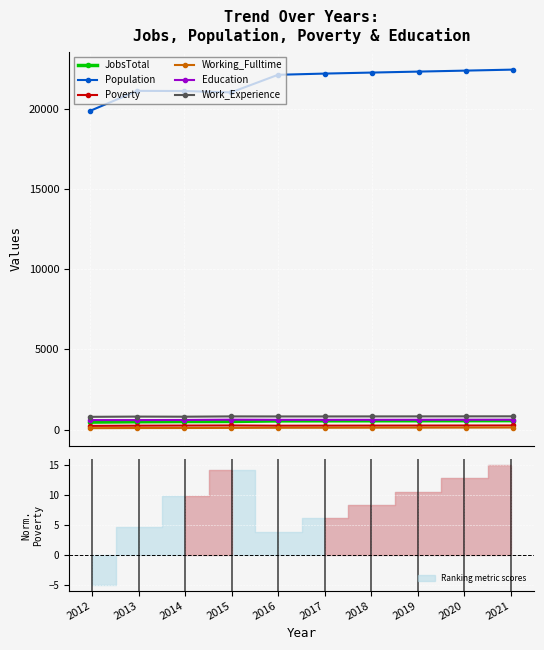

Count the number of categories in the chart.

10